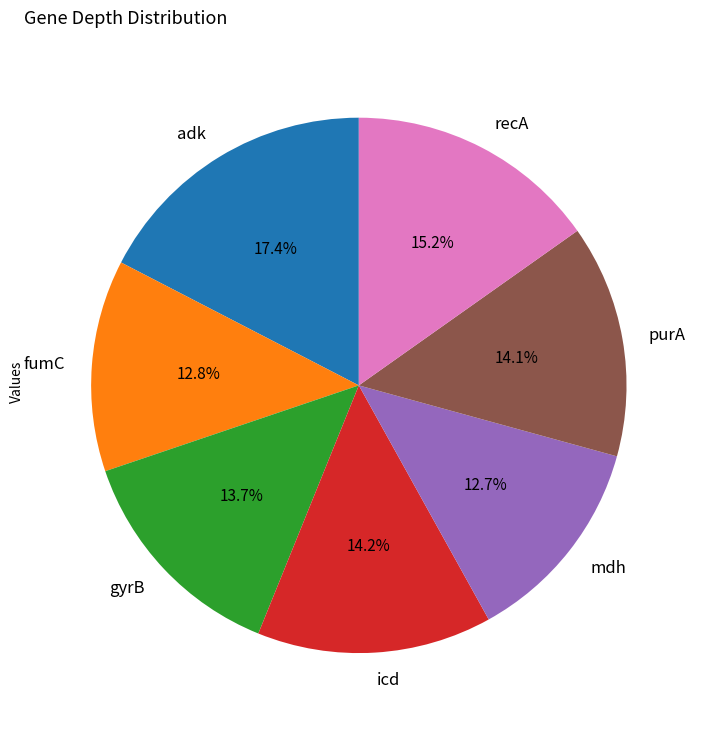

Which category has the biggest portion of the pie?

adk